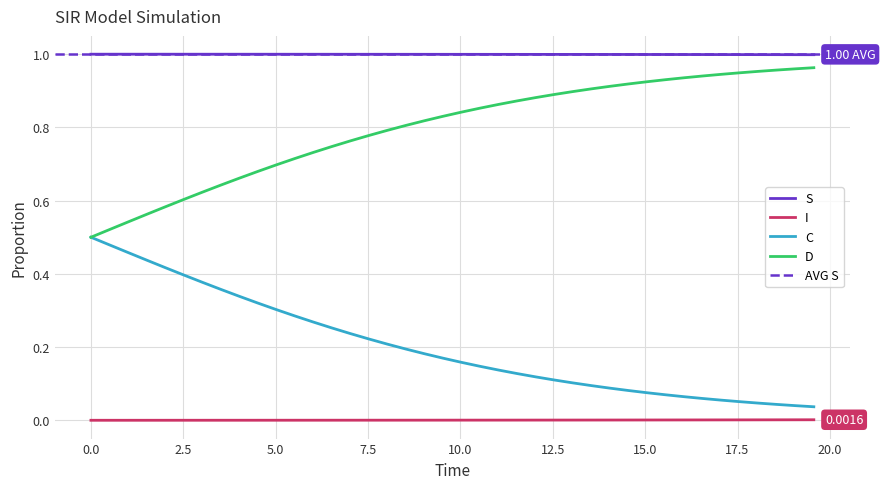

True or false: S and C intersect in this chart.

False